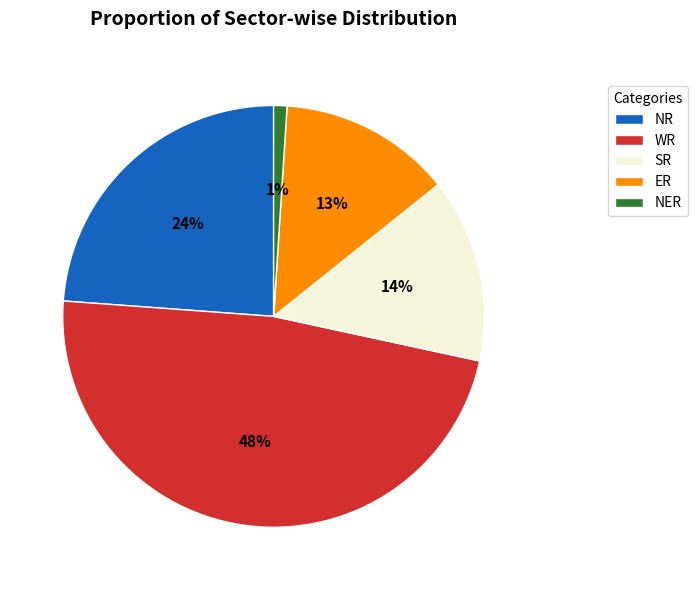

Does NER represent more than half of the total?

No